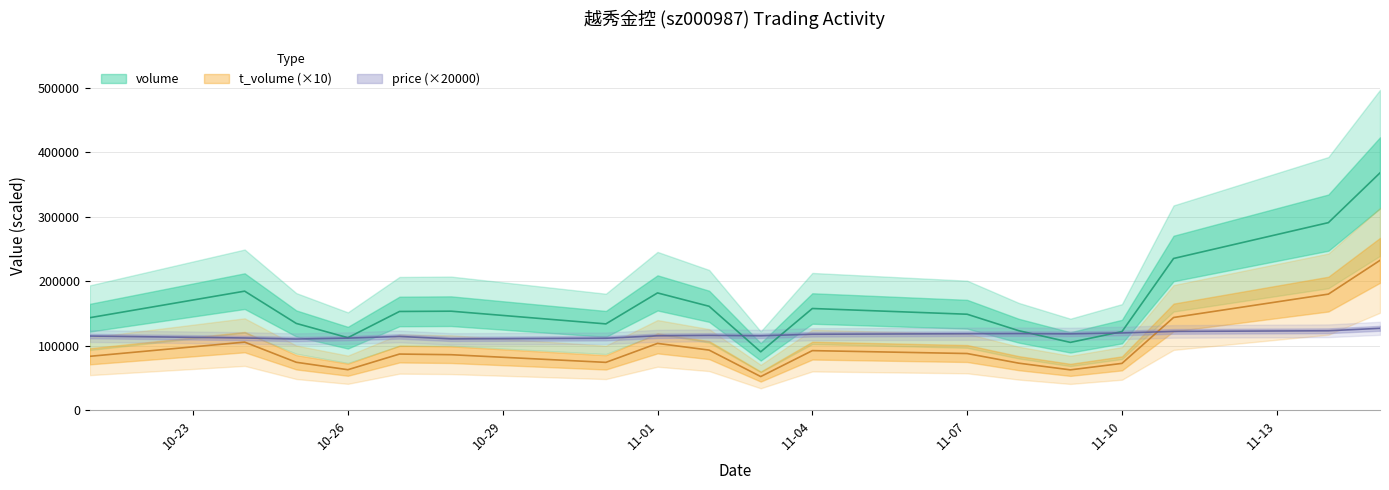

How many lines are shown in the chart?

3